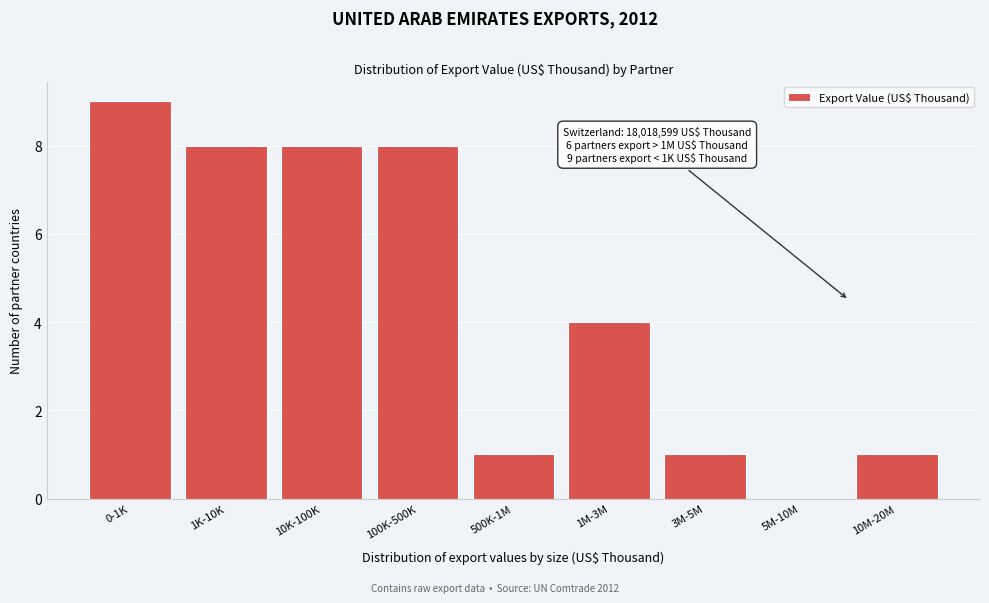

Reading right to left, list all the values displayed in this chart.

10M-20M=1	5M-10M=0	3M-5M=1	1M-3M=4	500K-1M=1	100K-500K=8	10K-100K=8	1K-10K=8	0-1K=9